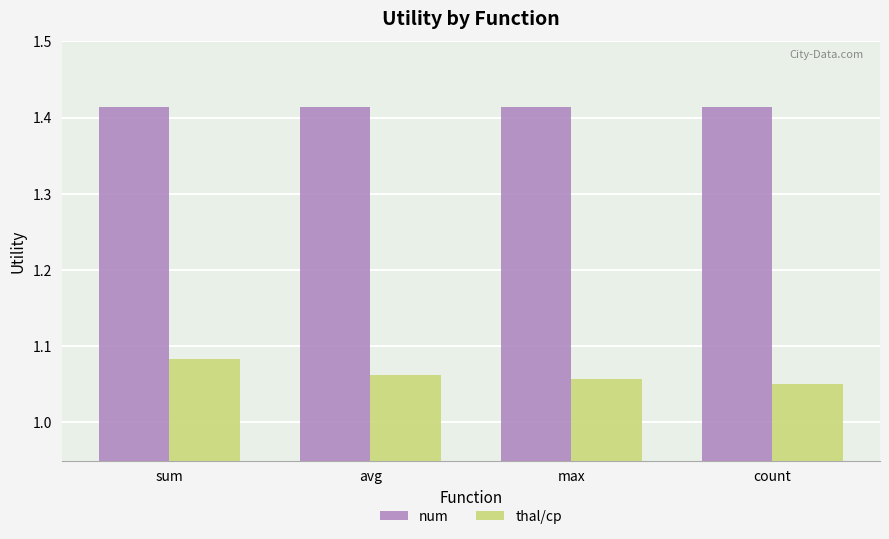

Is it true that thal/cp equals 0.4 at max?

False